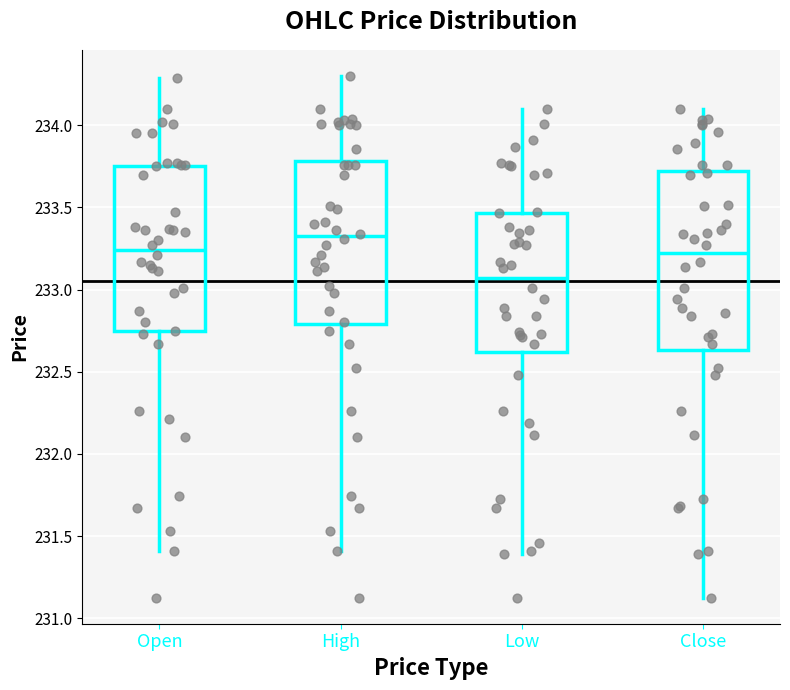

Which box's median line is the lowest?

Low